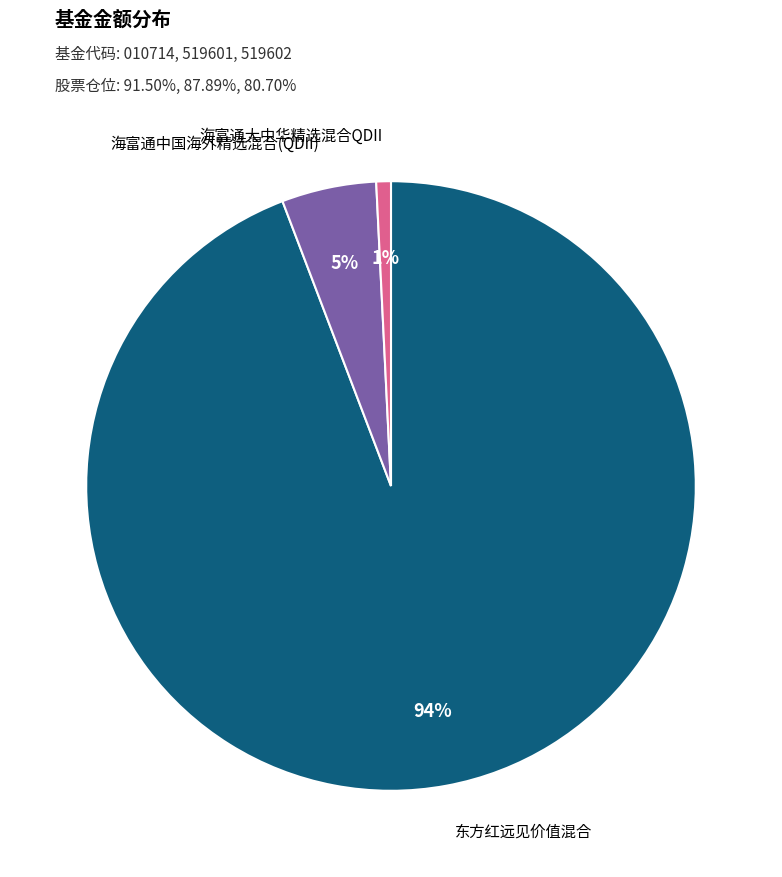

To the nearest percent, what is the difference between the largest and smallest slice percentages?

93%